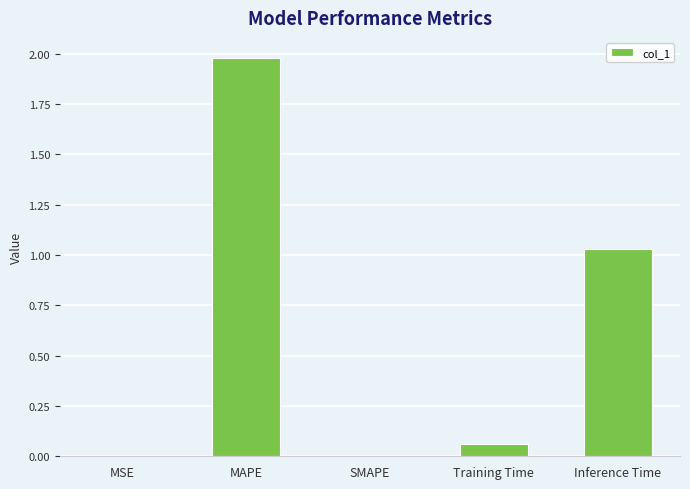

What is the sum of all values?

3.1